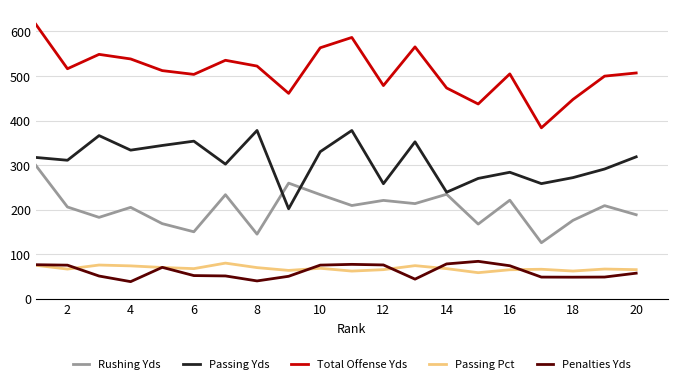

What is the greatest value displayed?

616.0